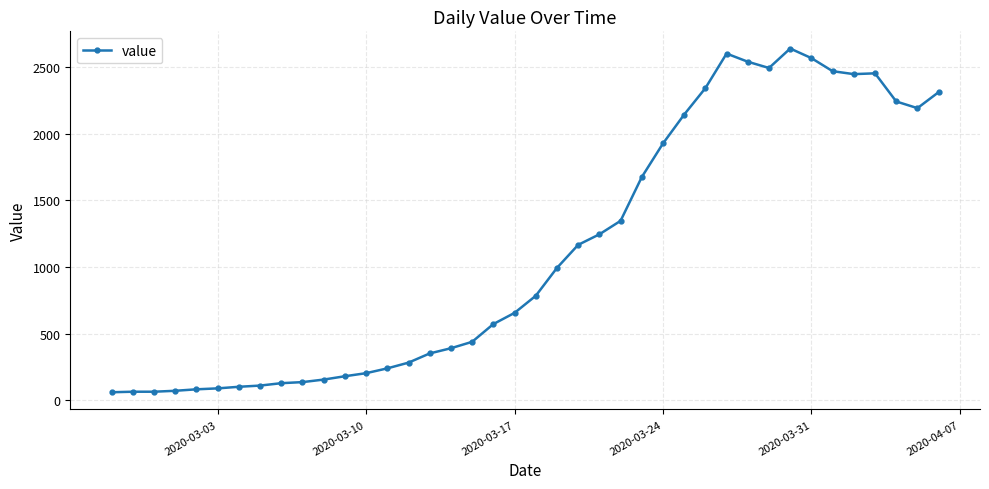

What is the smallest value displayed?

61